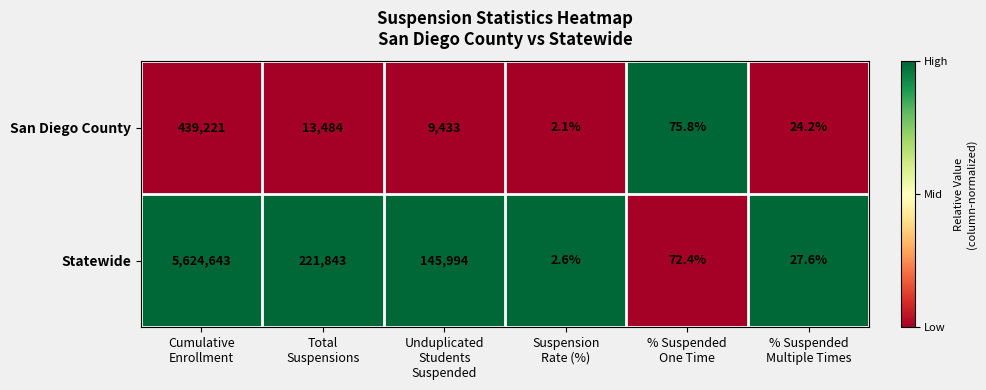

Which series has the widest spread of values?

Statewide